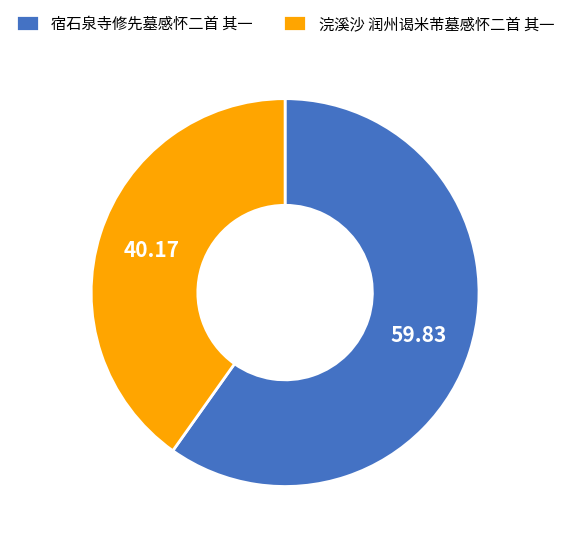

True or false: 宿石泉寺修先墓感怀二首 其一 accounts for 60% of the total.

True